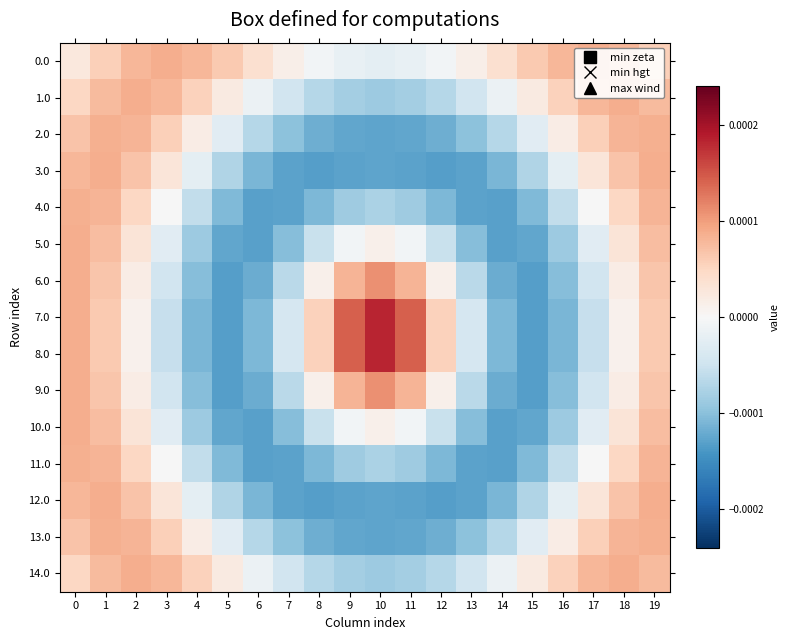

At which category is the sum across all series the highest?

1